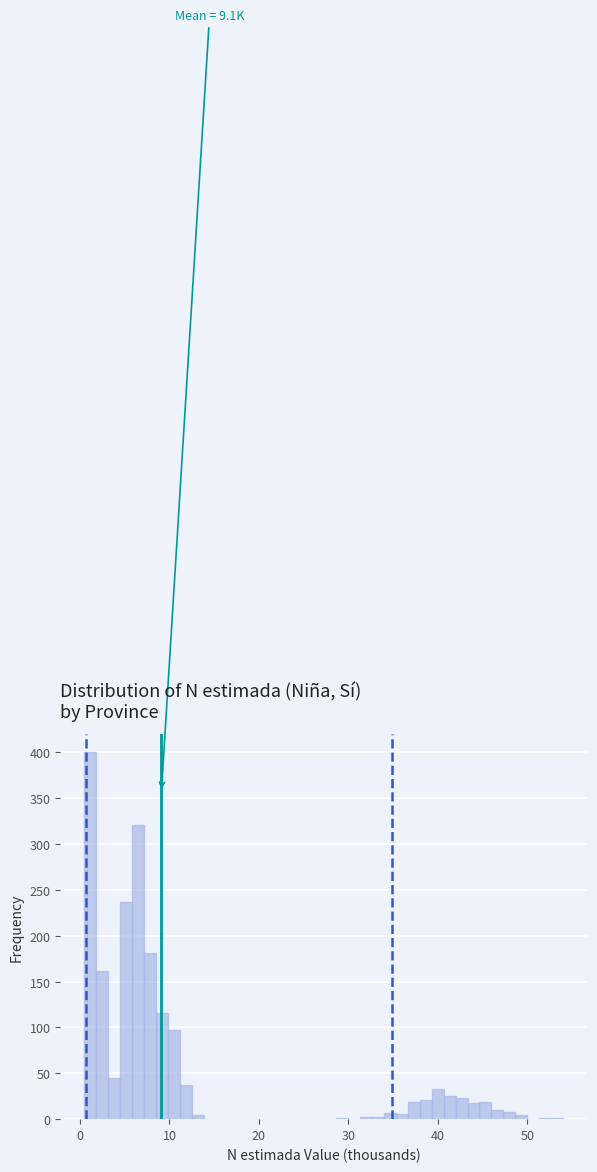

Read against the x-axis, roughly where is the centre of the tallest bar?

1